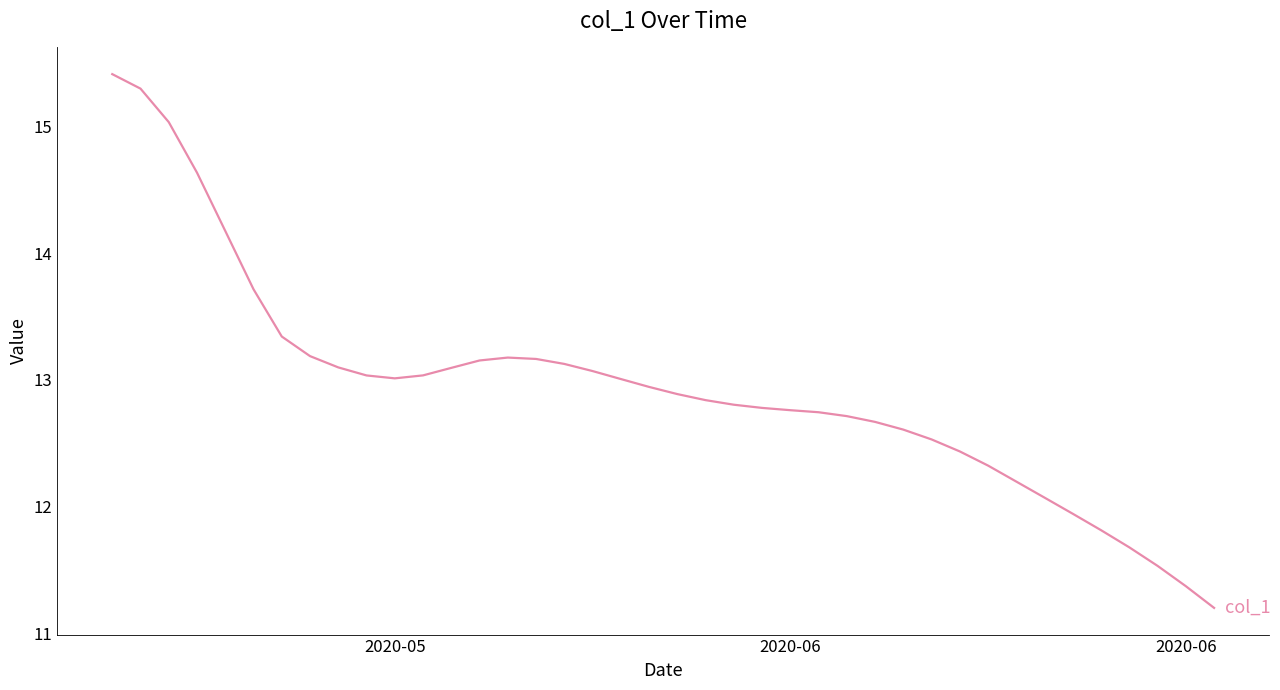

True or false: there are more than 0 points higher than both neighbors.

True